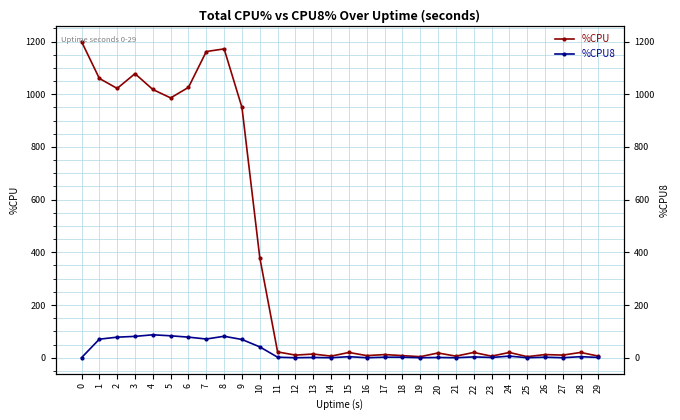

What is the sum of the %CPU8 values at 28 and 9?

73.2